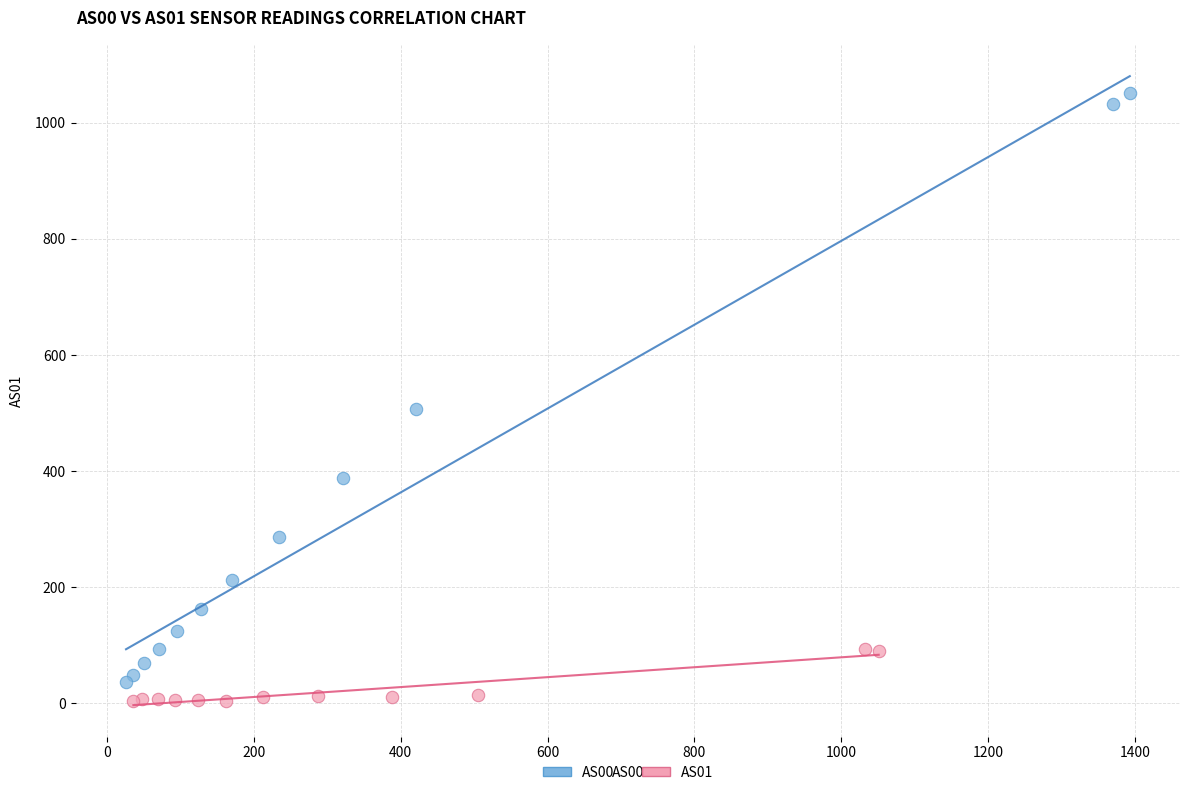

Which series has the widest spread of Y values?

AS00